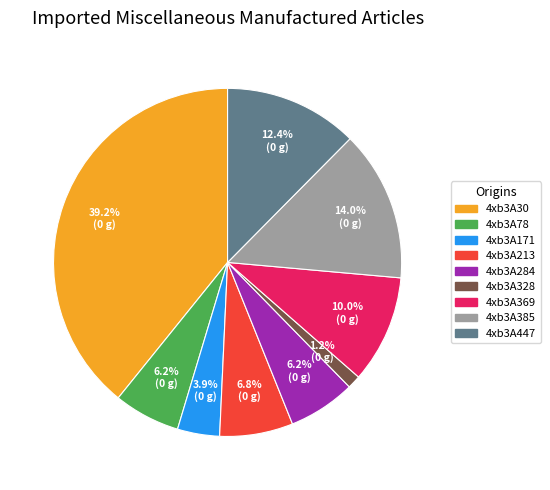

What percentage is the 4xb3A30 slice, to the nearest percent?

39%